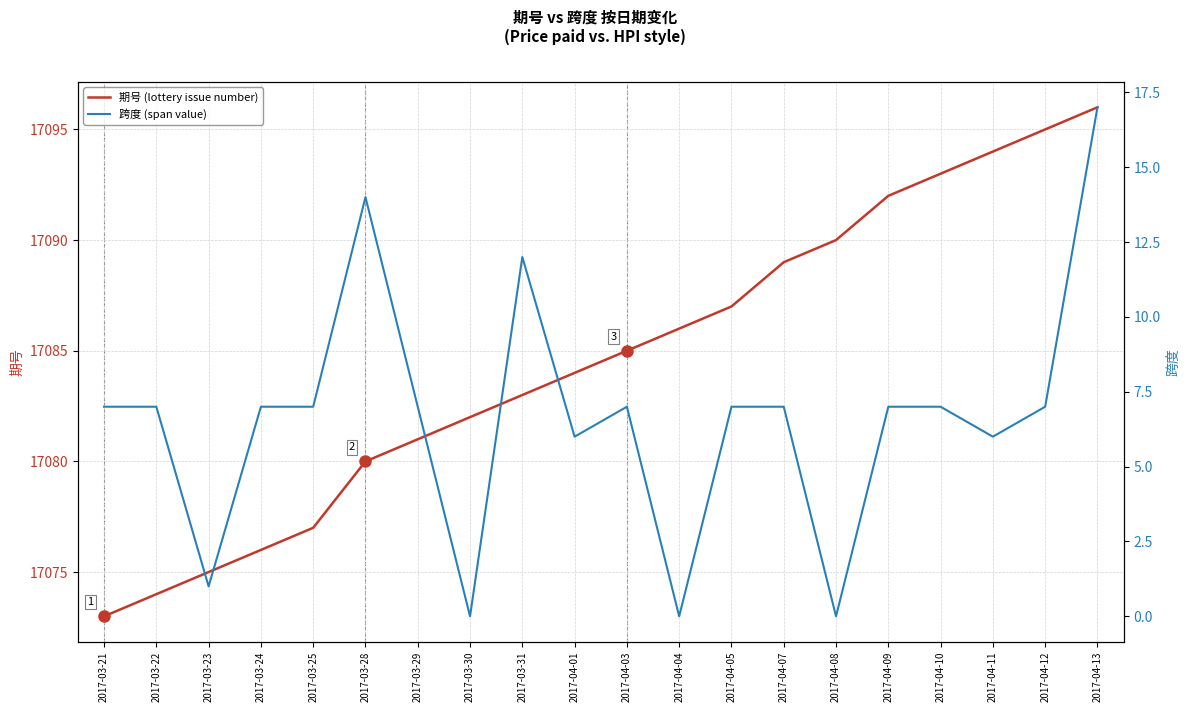

Reading left to right, list all the values displayed in this chart.

期号: 2017-03-21=17073	2017-03-22=17074	2017-03-23=17075	2017-03-24=17076	2017-03-25=17077	2017-03-28=17080	2017-03-29=17081	2017-03-30=17082	2017-03-31=17083	2017-04-01=17084	2017-04-03=17085	2017-04-04=17086	2017-04-05=17087	2017-04-07=17089	2017-04-08=17090	2017-04-09=17092	2017-04-10=17093	2017-04-11=17094	2017-04-12=17095	2017-04-13=17096
跨度: 2017-03-21=7	2017-03-22=7	2017-03-23=1	2017-03-24=7	2017-03-25=7	2017-03-28=14	2017-03-29=7	2017-03-30=0	2017-03-31=12	2017-04-01=6	2017-04-03=7	2017-04-04=0	2017-04-05=7	2017-04-07=7	2017-04-08=0	2017-04-09=7	2017-04-10=7	2017-04-11=6	2017-04-12=7	2017-04-13=17